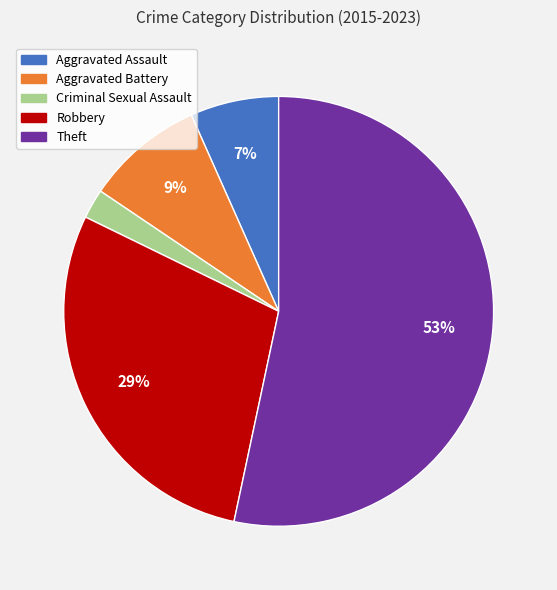

To the nearest percent, what is the combined percentage of Theft and Robbery?

82%